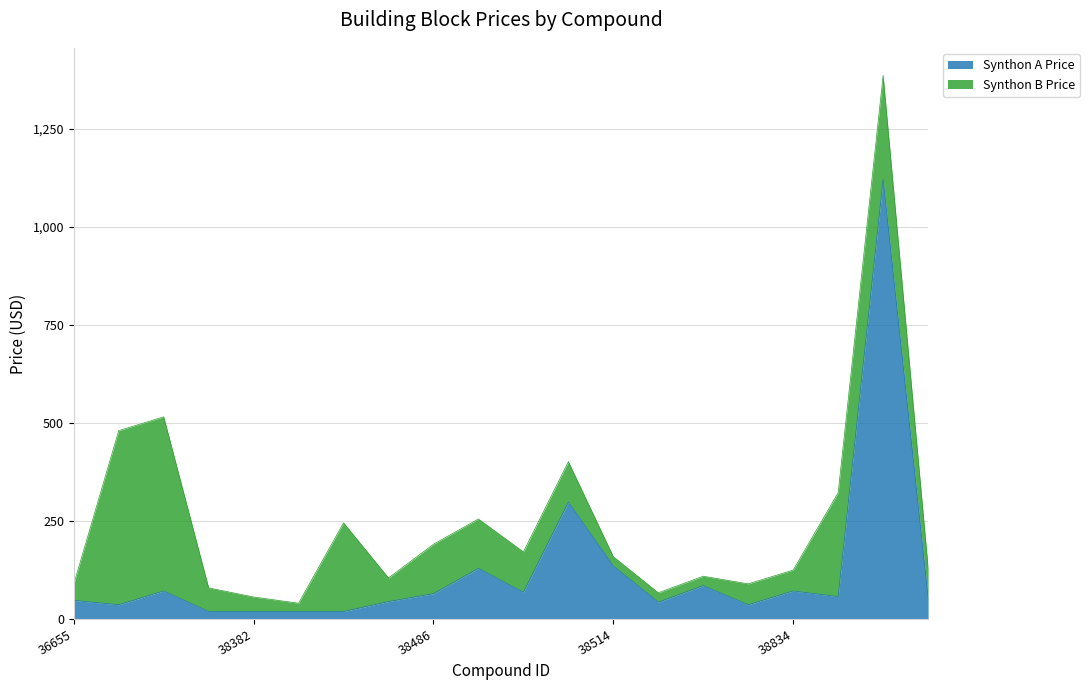

List the labels in order of value, smallest first.

38381, 38382, 38383, 38384, 36797, 38833, 38518, 38385, 36655, 38918, 38908, 38486, 38500, 36800, 38834, 38522, 38488, 38514, 38503, 38913